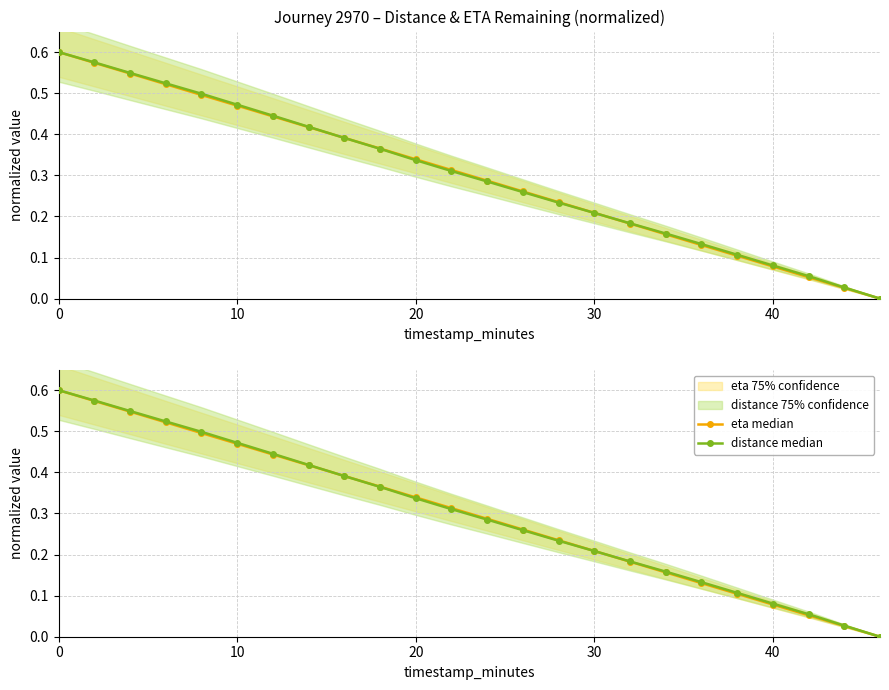

What is the greatest value displayed?

0.6